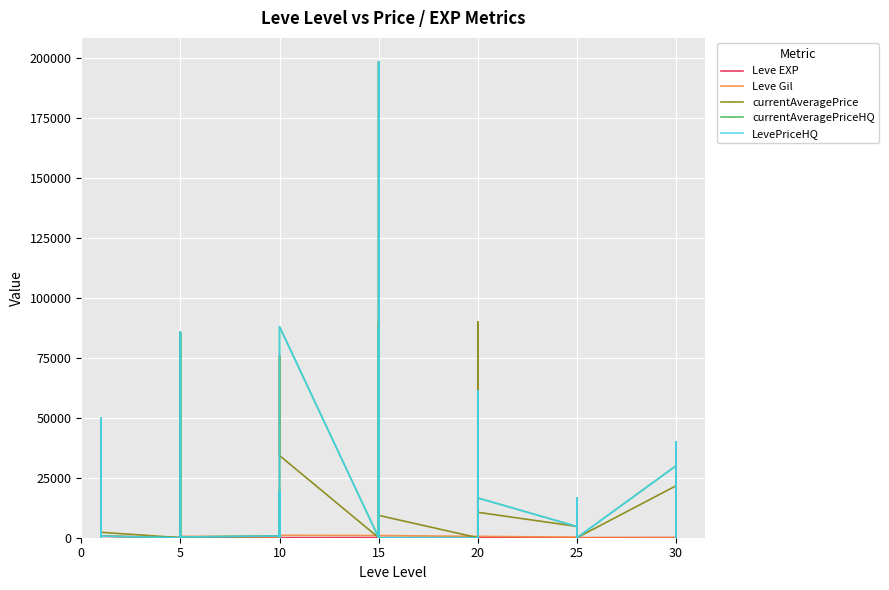

At how many categories does at least one series exceed 163791?

1